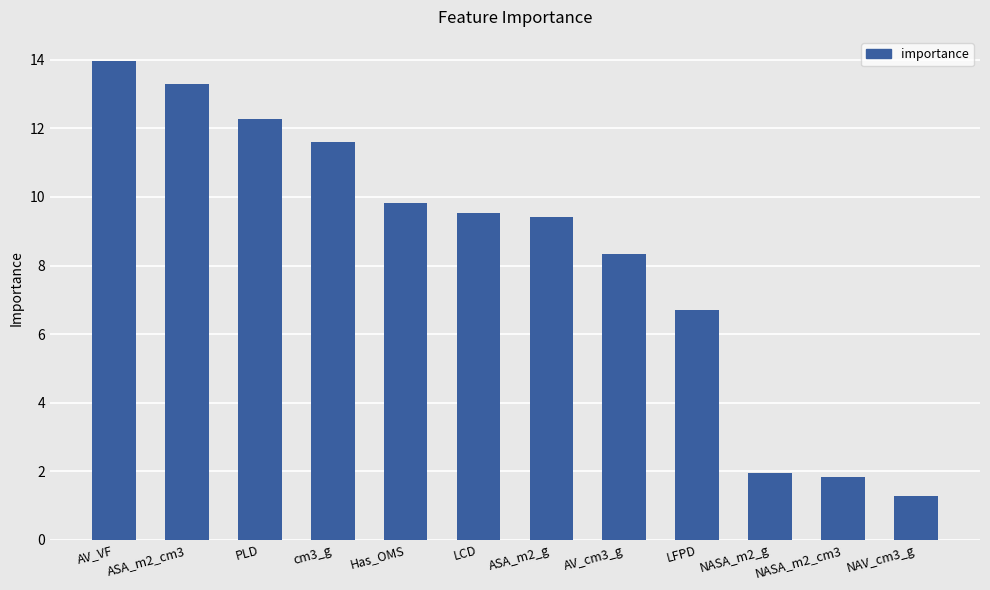

Count the number of data series in this chart.

1